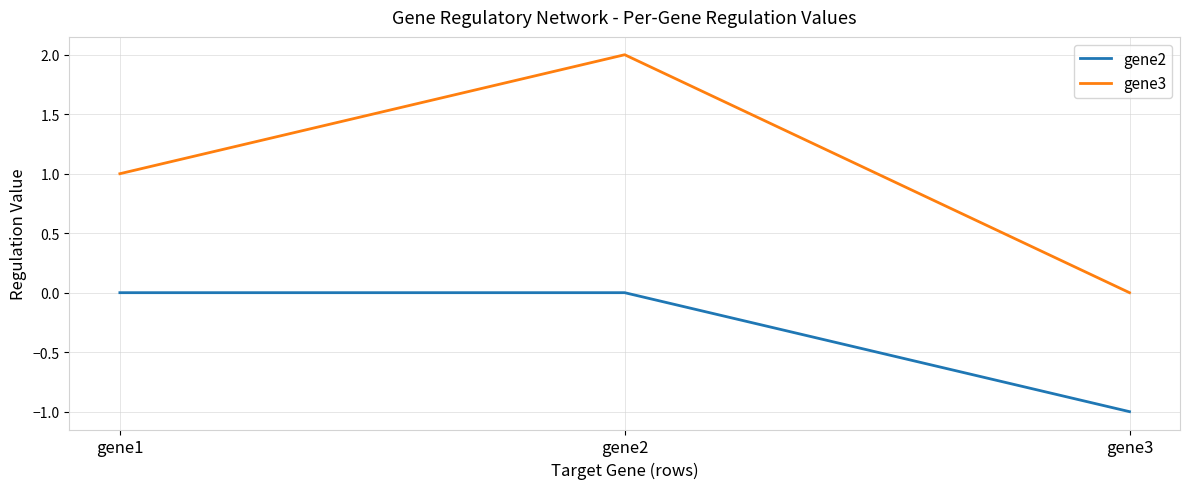

Is the value of gene2 at gene2 greater than the value of gene3 at gene1?

No